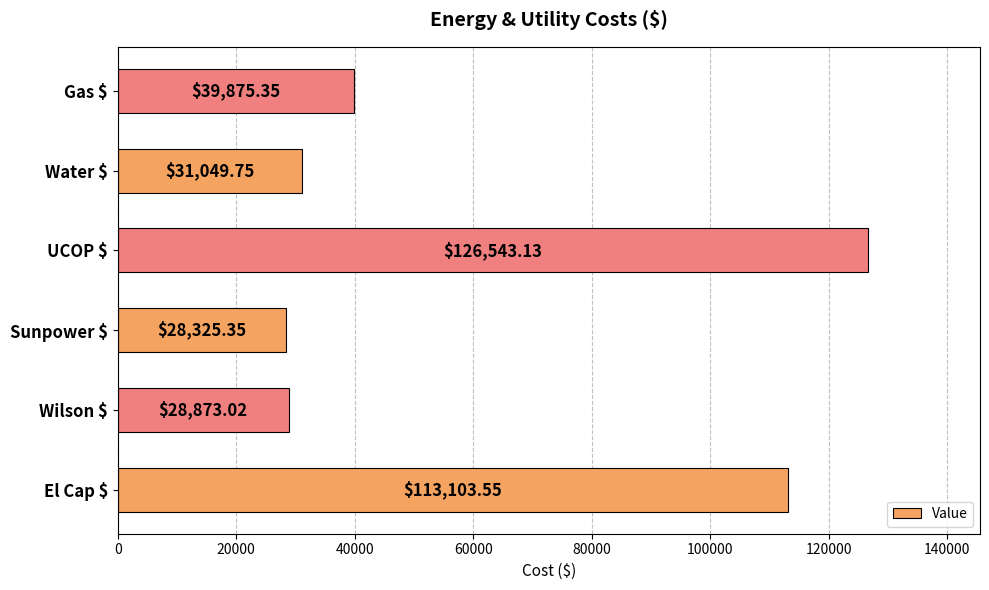

Which category has the lowest value across all series?

Sunpower $